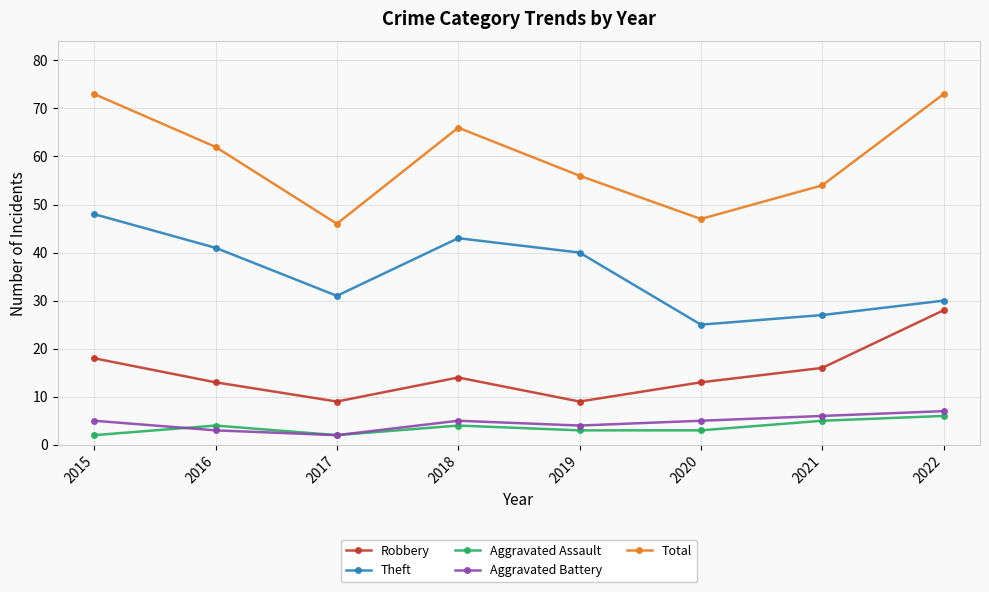

True or false: Total and Aggravated Battery intersect in this chart.

False